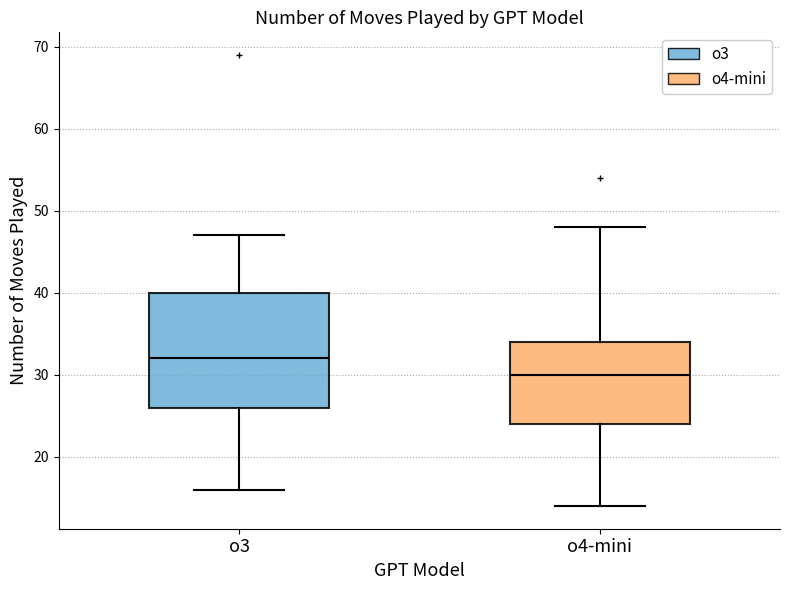

Reading left to right, read every box against the y-axis: the position of its median line, the range the box covers, and the ends of its whiskers. The values are not printed on the chart, so give them approximately, as read against the axis.

o3: median 32, box 26 to 40, whiskers 16 to 47
o4-mini: median 30, box 24 to 34, whiskers 14 to 48